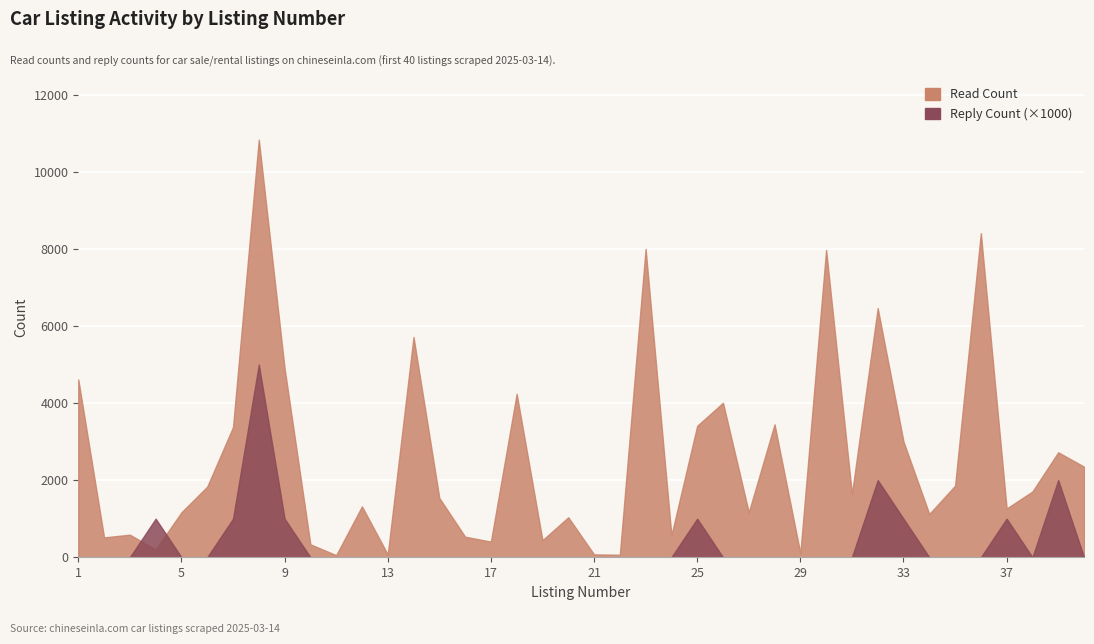

True or false: reply_count and read_count cross at least once.

False